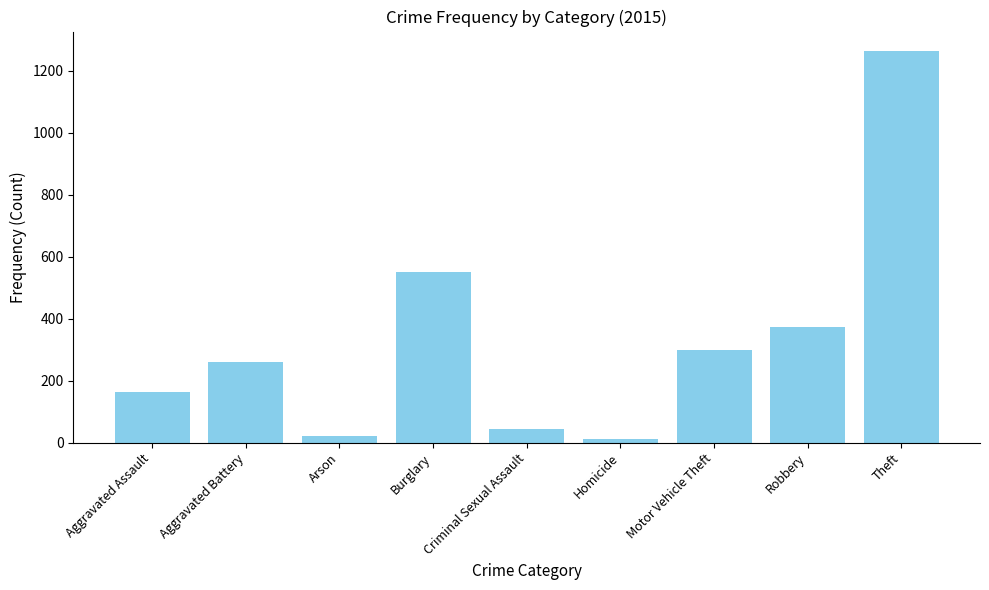

True or false: the data shows 164 at Aggravated Assault.

True